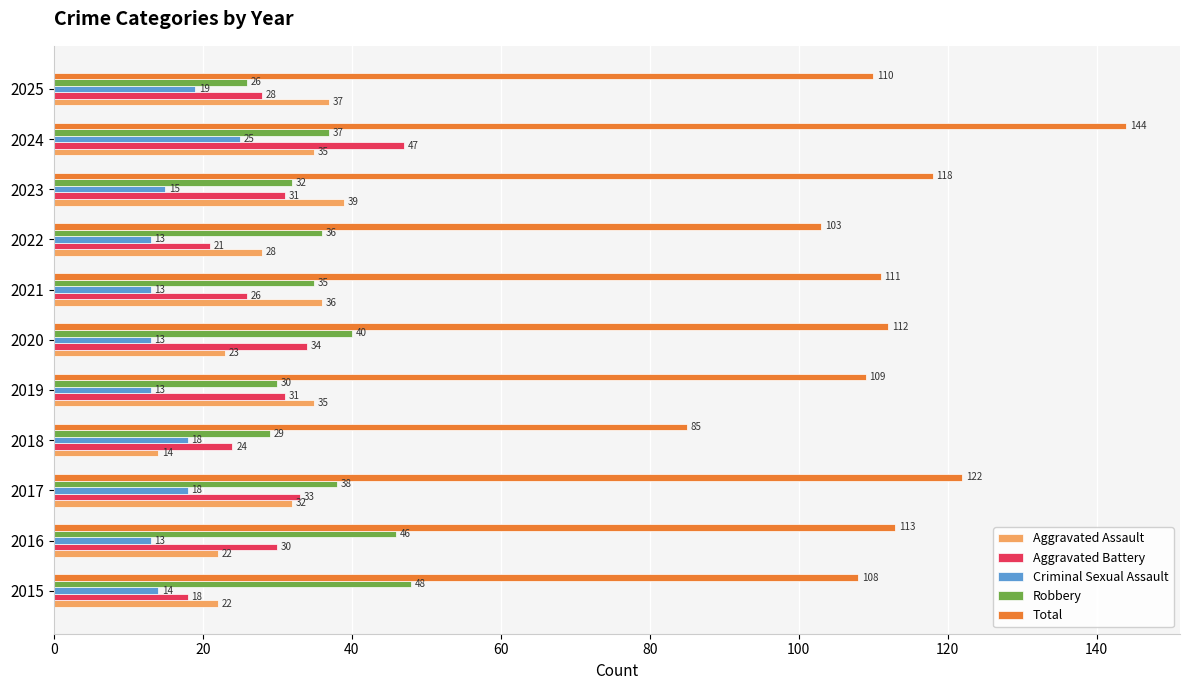

What is the sum of all Robbery values?

397